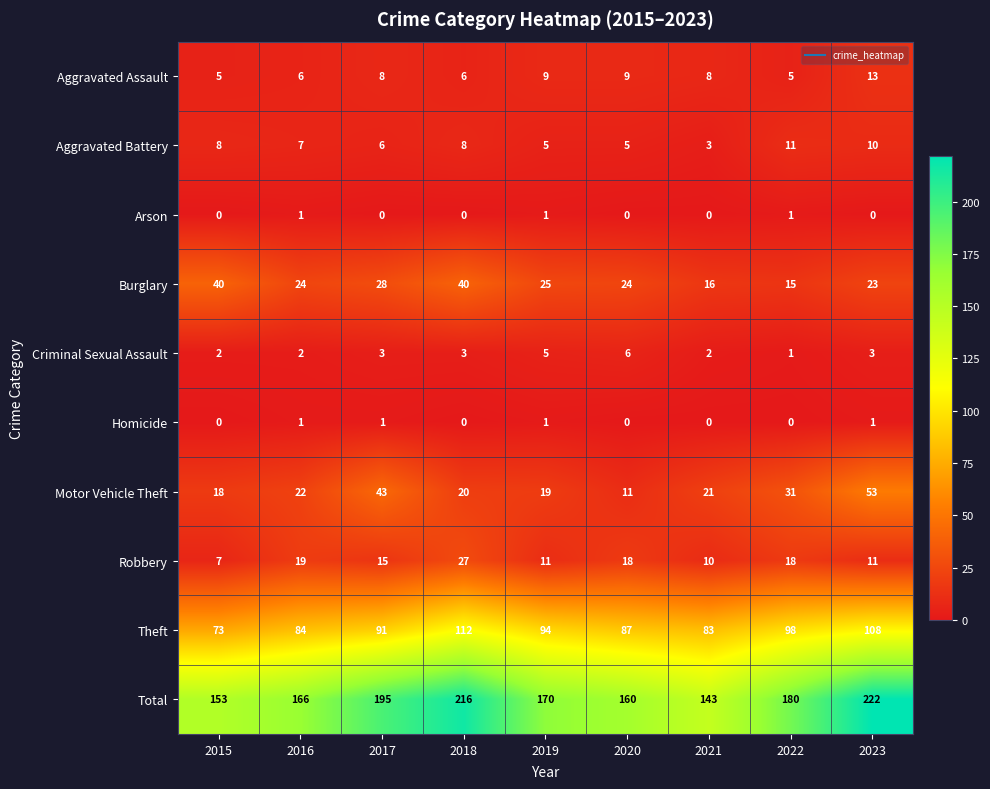

The Robbery series shows 11 at 2023. True or false?

True